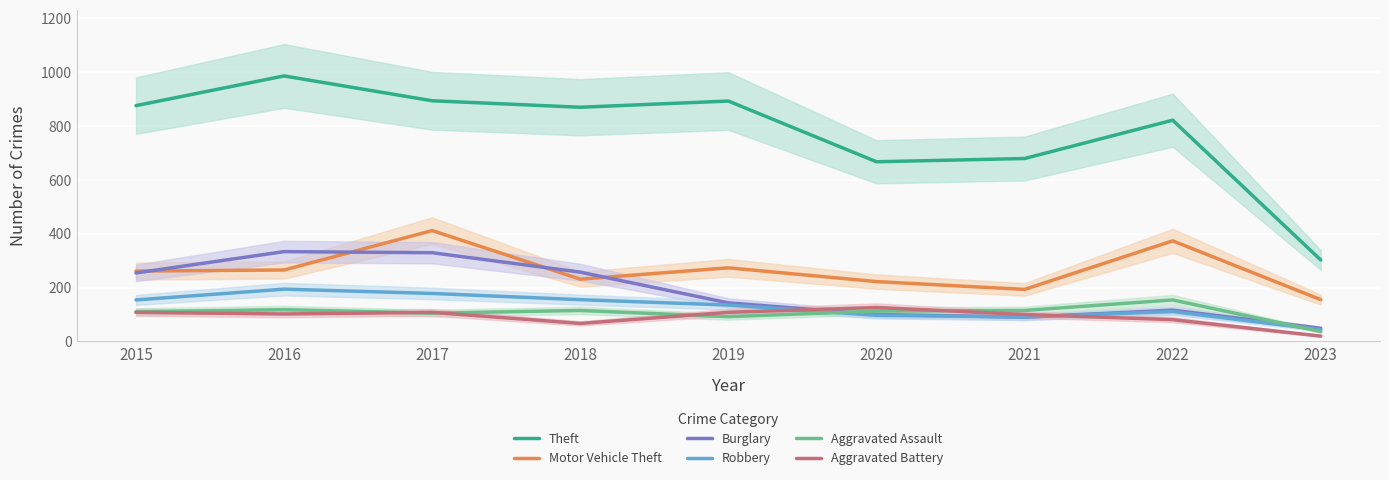

At which label does Robbery reach its minimum?

2023